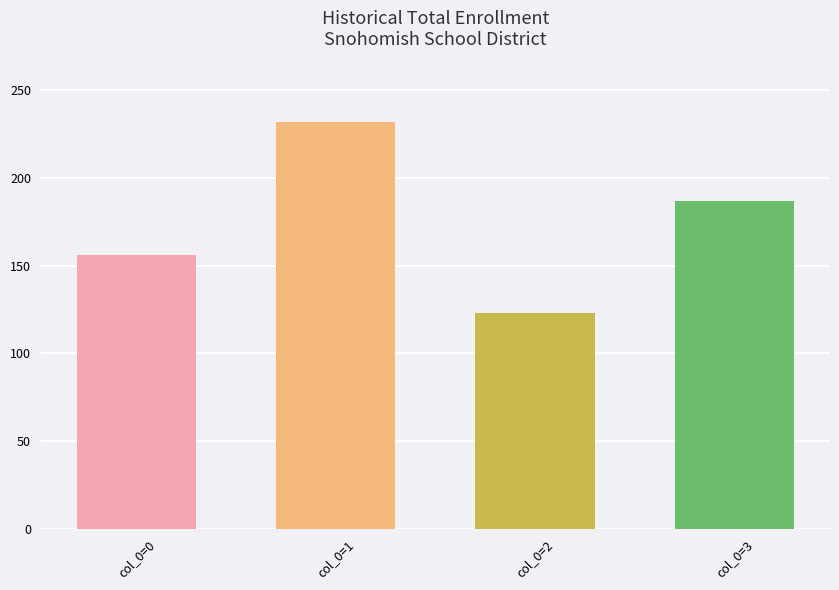

Reading right to left, list all the values displayed in this chart.

col_0=3=187.0	col_0=2=123.2	col_0=1=231.5	col_0=0=156.2